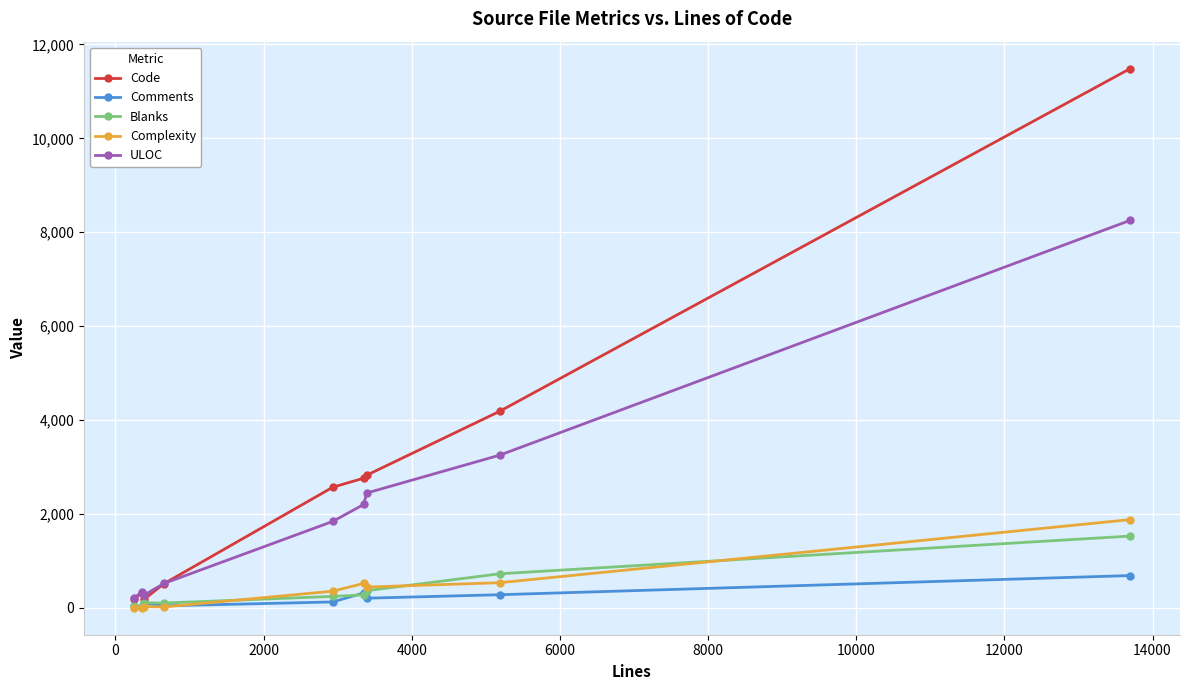

What is the maximum value shown in the chart?

11485